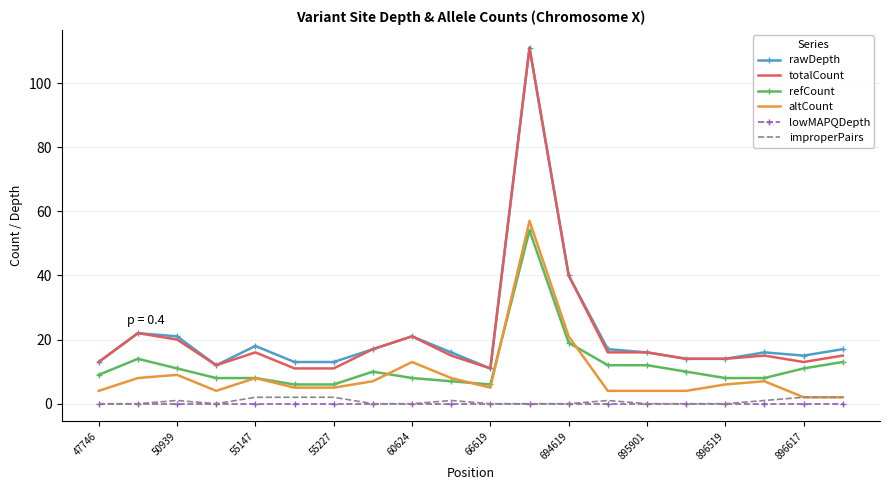

What is the highest value of the refCount series?

54